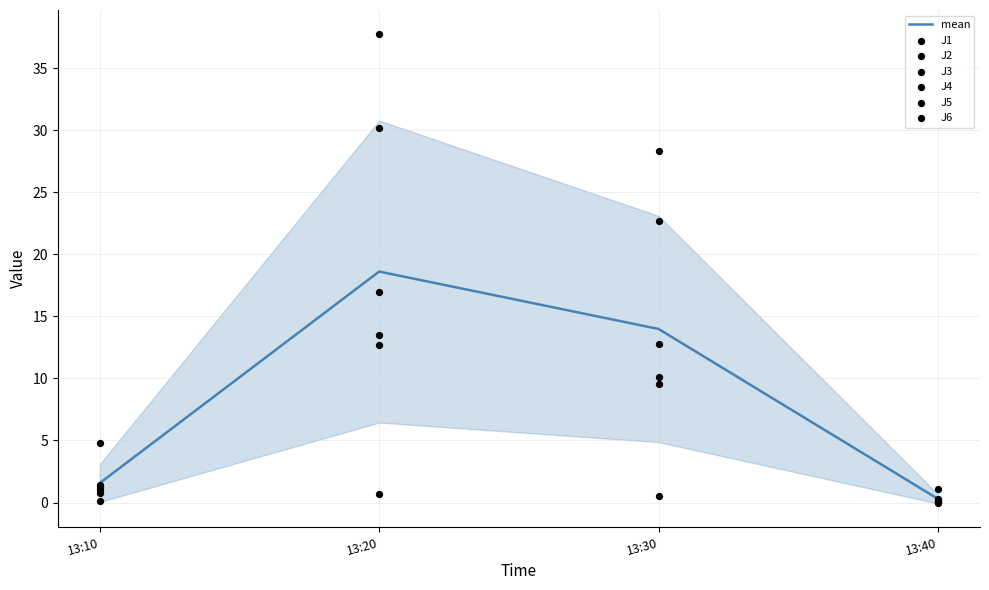

Where is mean nearest to the value 9?

13:30